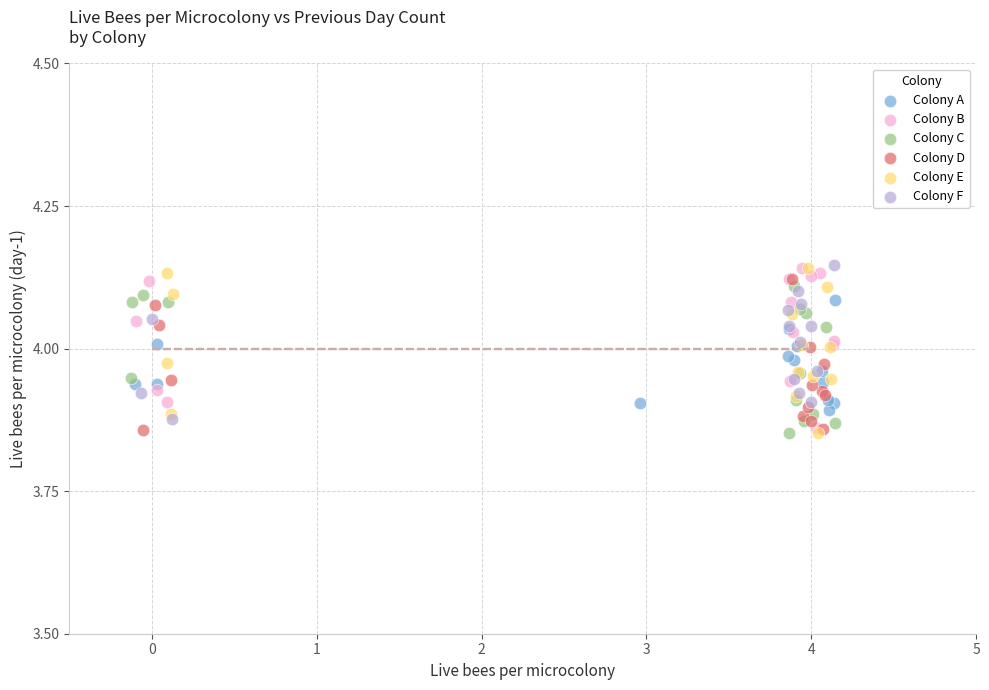

Which series has the widest spread of Y values?

Colony E